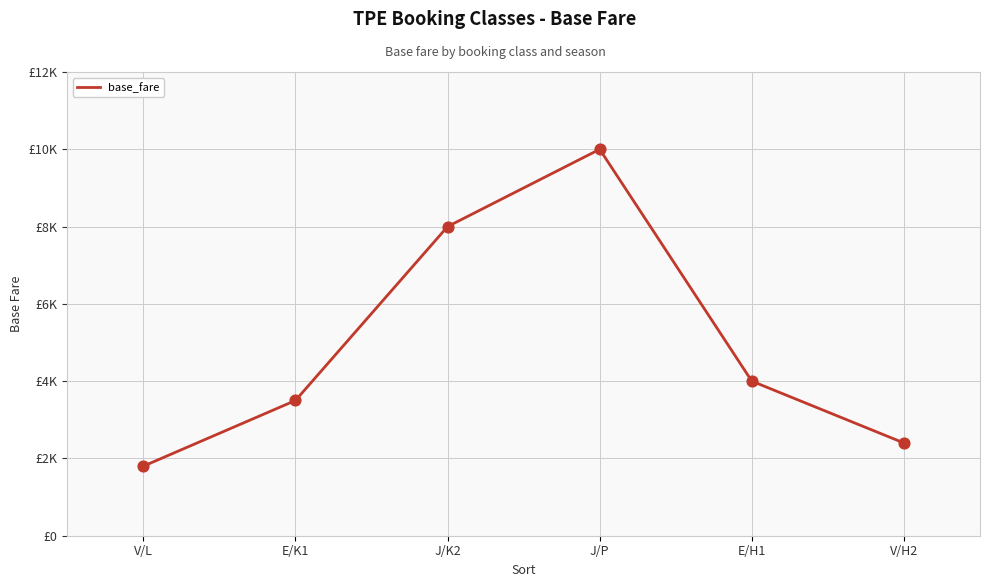

What is the change in value from J/P to E/H1?

-6000